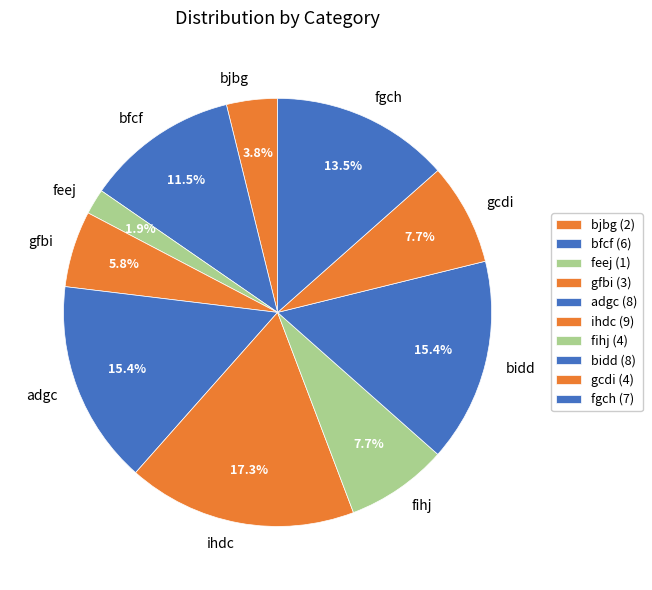

What is the smallest slice in the pie chart?

feej